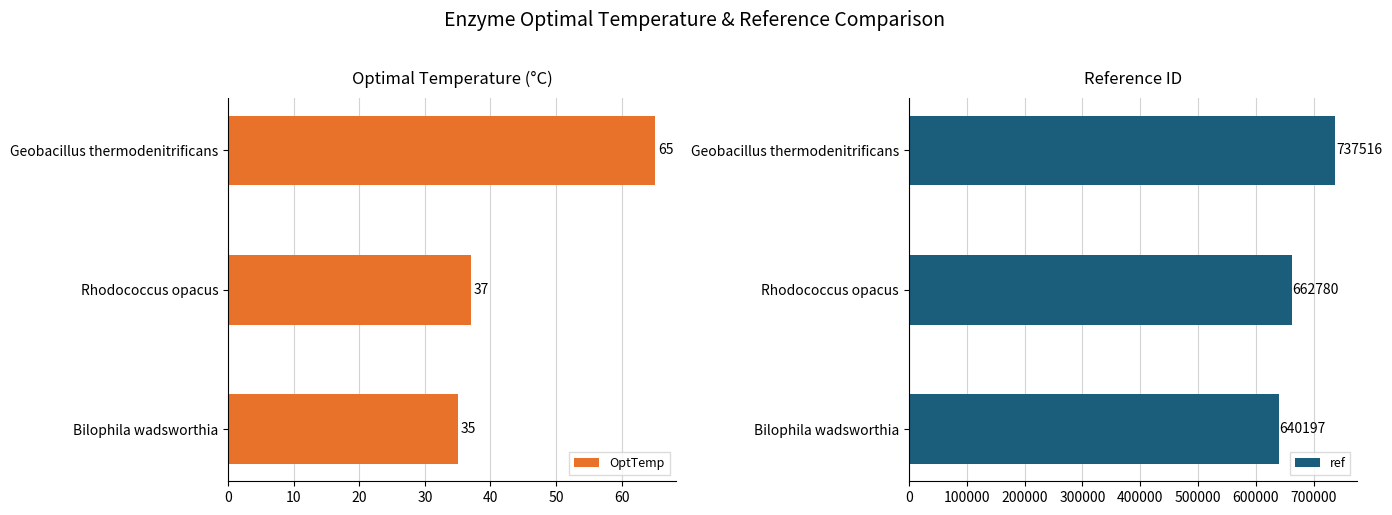

Which series has the largest range (max minus min)?

ref